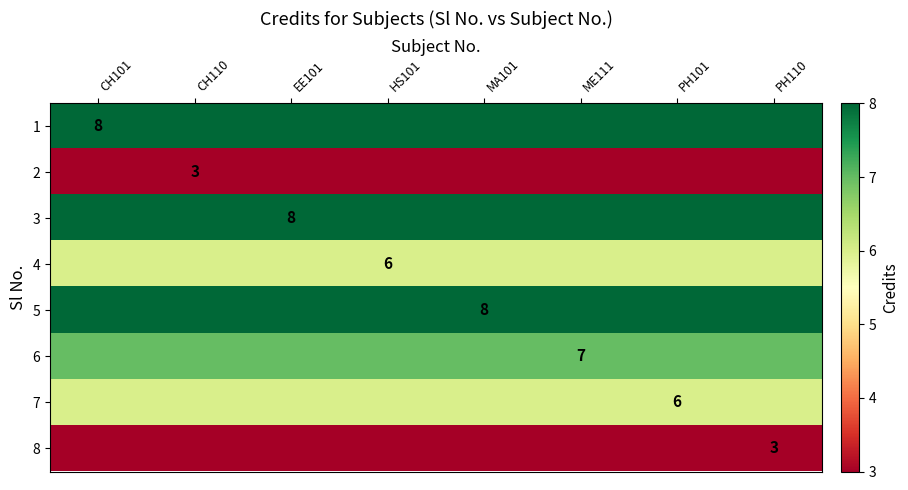

At which category is the sum across all series the highest?

CH101